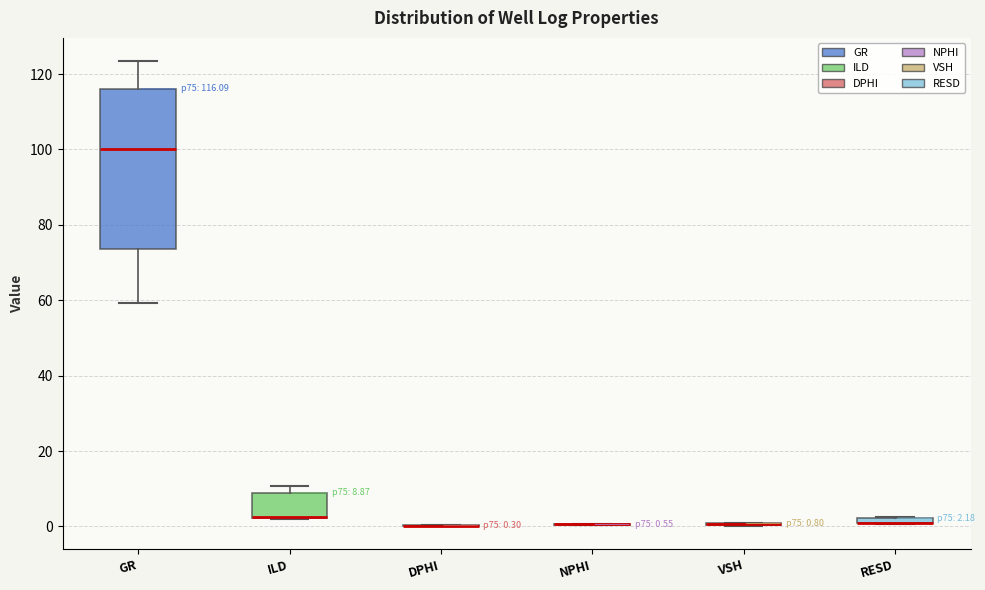

Which box is the tallest, from its lower edge to its upper edge?

GR